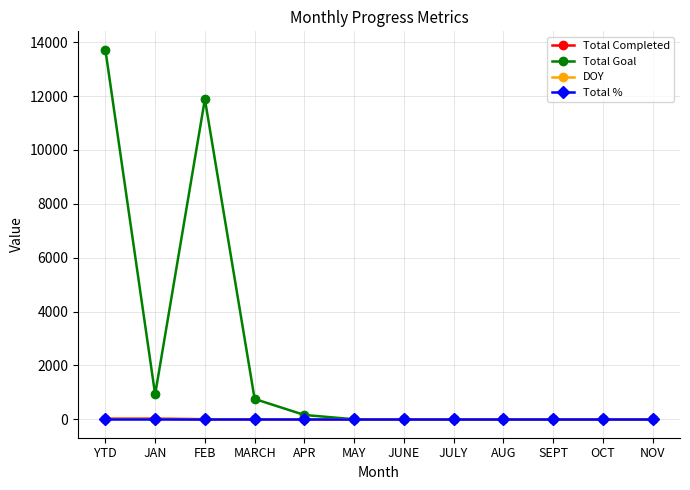

Which series changed the most between YTD and MAY?

Total Goal